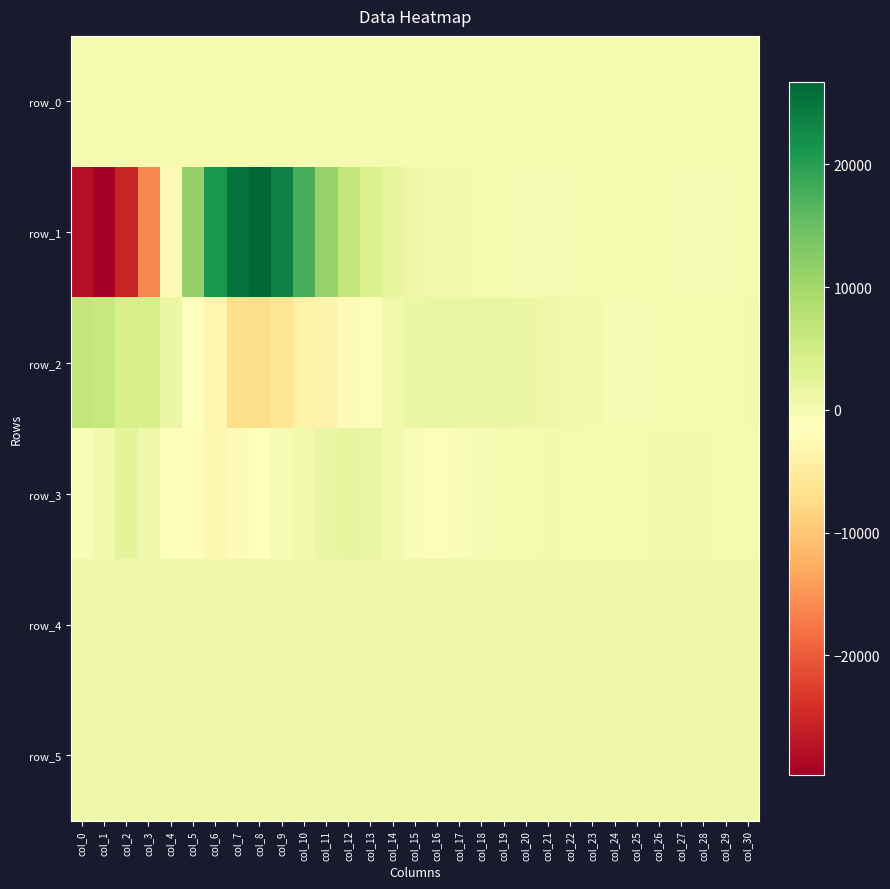

What is the difference between the row_0 values at col_4 and col_9?

0.3